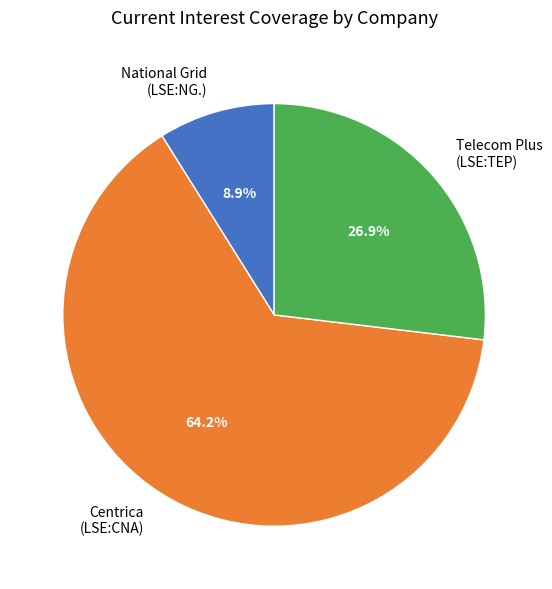

Which category accounts for the majority?

Centrica (LSE:CNA)